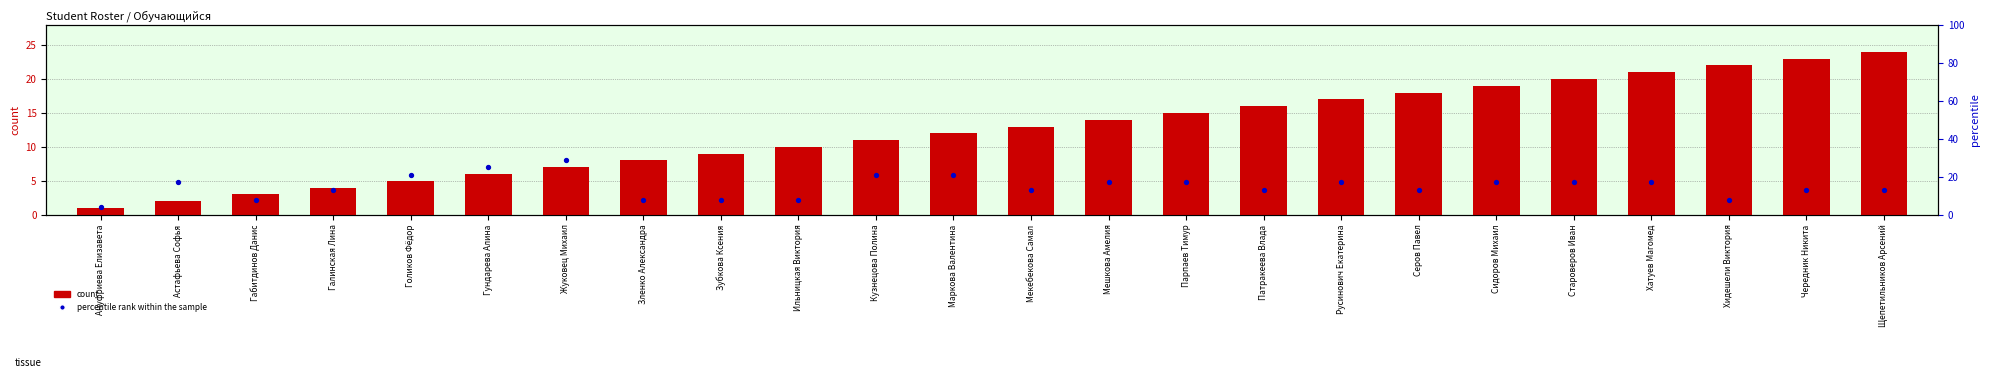

At which category is the sum across all series the highest?

Хатуев Магомед